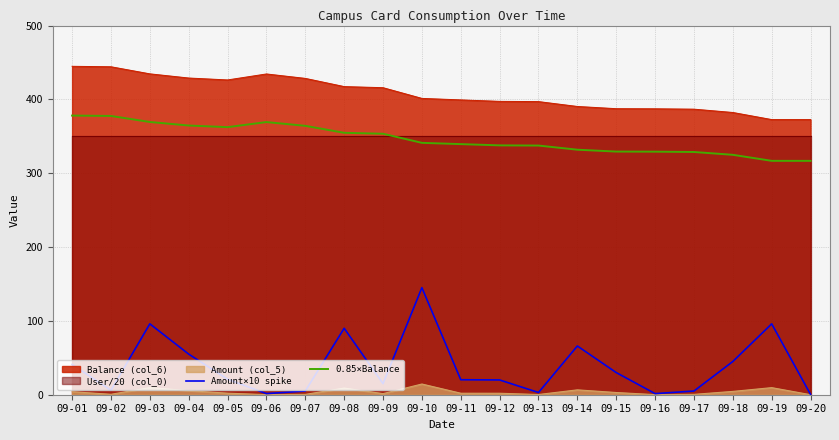

Which category has the lowest value in the 0.85×Balance series?

09-20